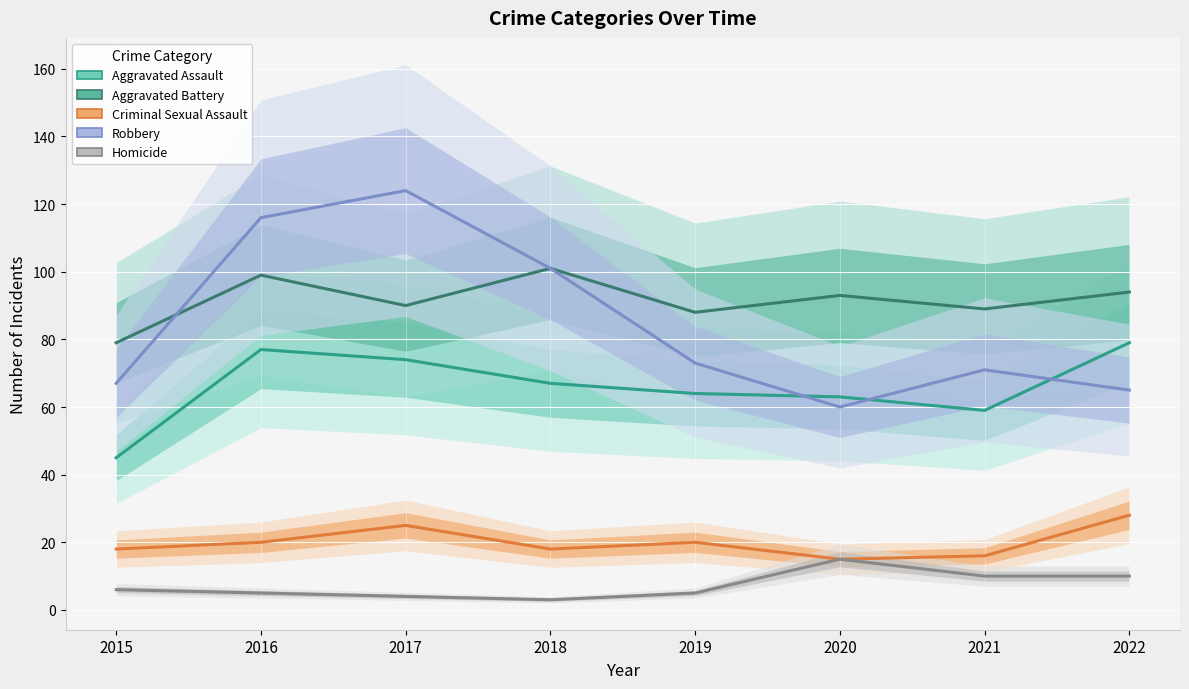

True or false: Homicide and Aggravated Assault intersect in this chart.

False